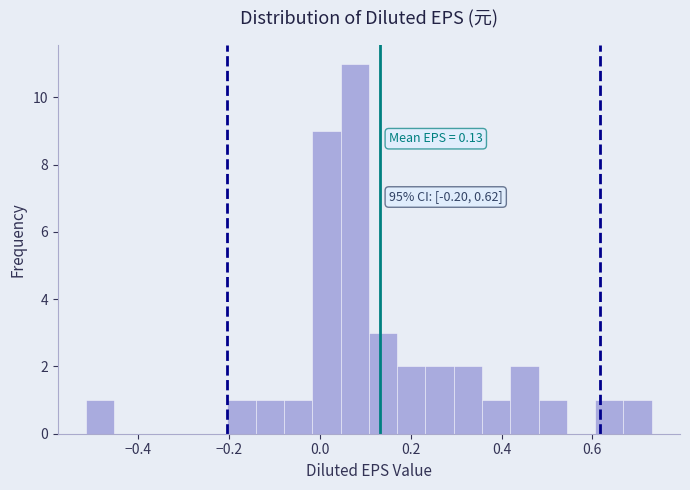

Around what value on the x-axis is the tallest bar? Give the approximate position of its centre, as read against the axis.

0.08